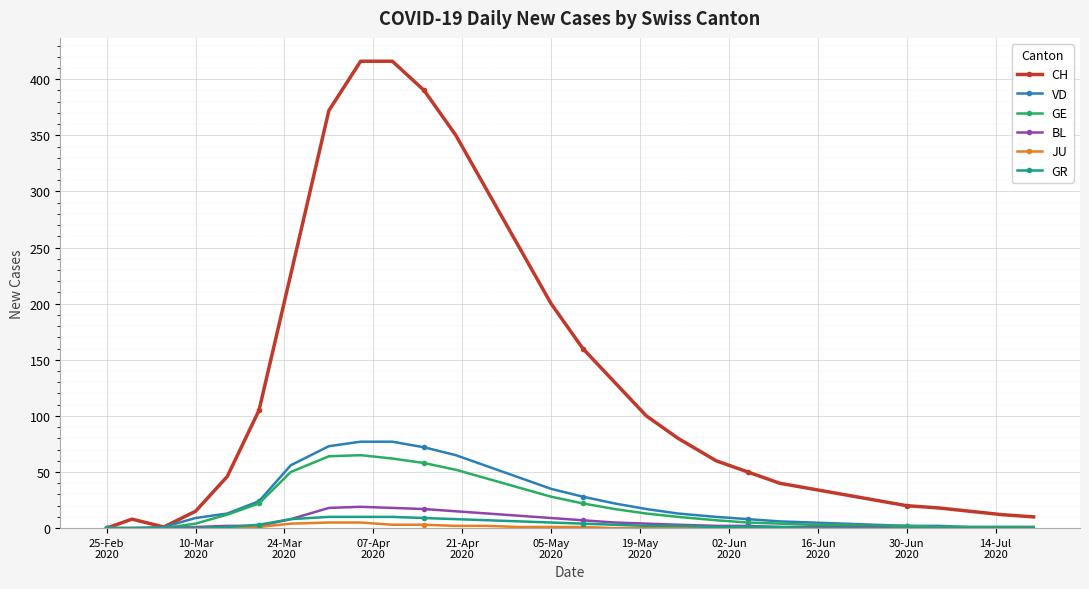

Which series has the largest total across all categories?

CH